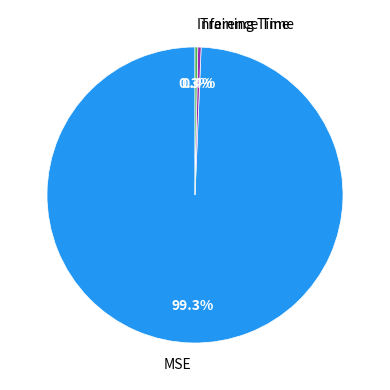

Count the number of slices in the pie.

3